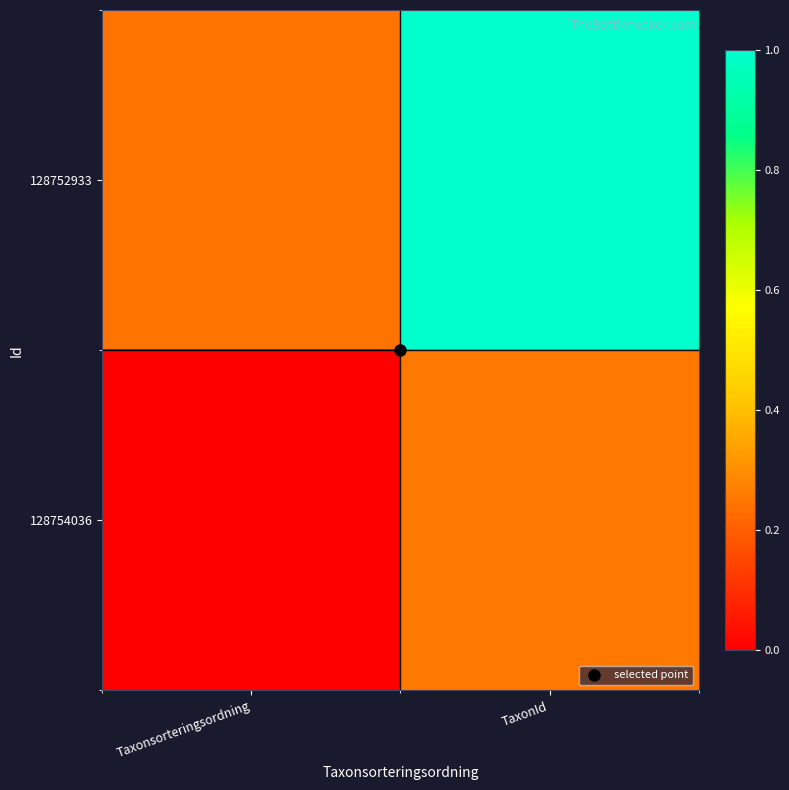

At which category does the chart reach its minimum across all series?

Taxonsorteringsordning